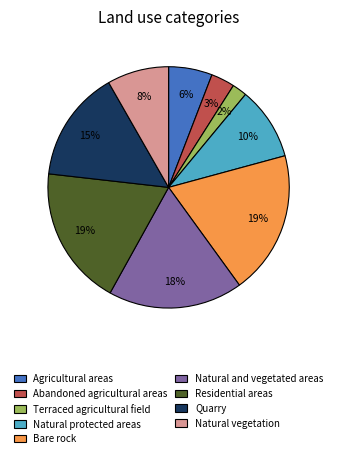

Combined, do Natural and vegetated areas and Abandoned agricultural areas account for over 50%?

No